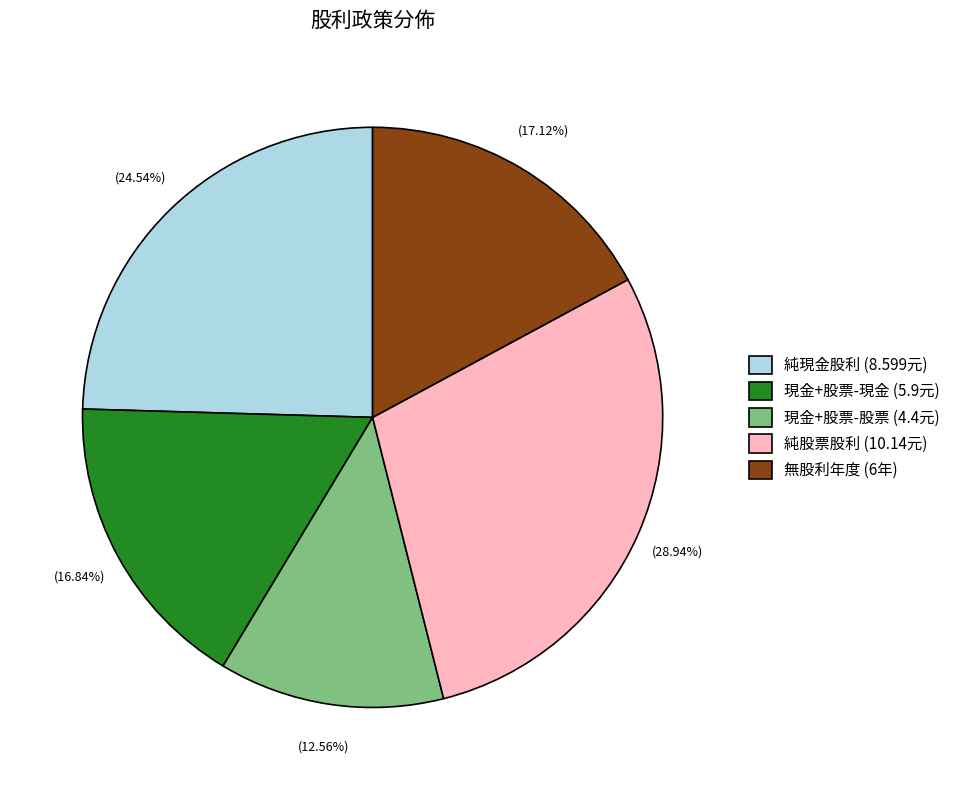

Do 無股利年度 (6年) and 純股票股利 (10.14元) together represent more than half of the pie?

No